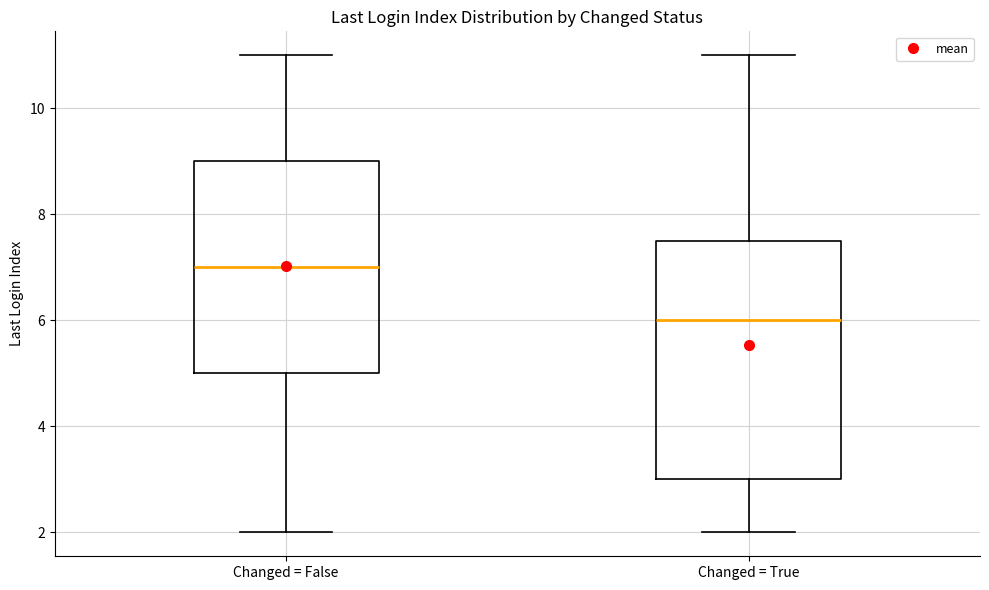

Comparing the boxes themselves (not the whiskers), which one is the tallest?

Changed = True